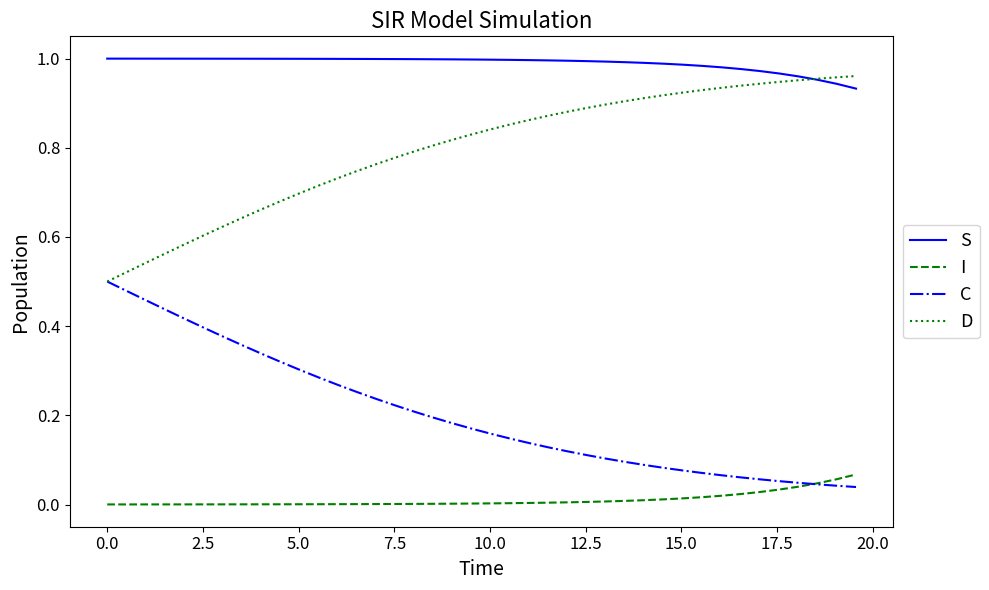

Which series has the largest total across all categories?

S